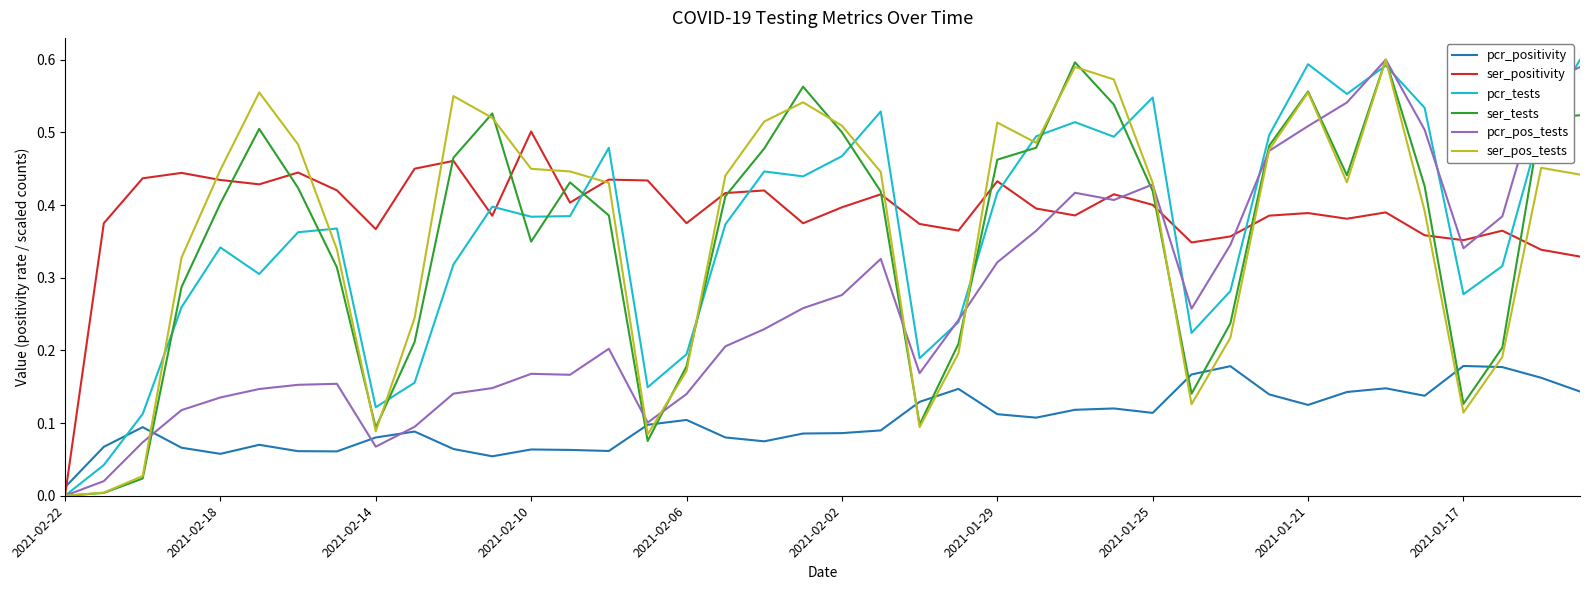

Which series has the largest total across all categories?

ser_positivity